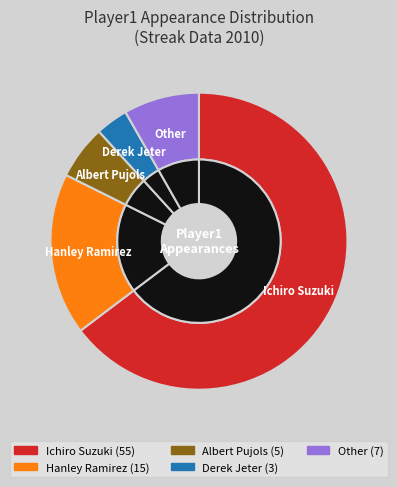

To the nearest percent, what portion does Other represent?

8%